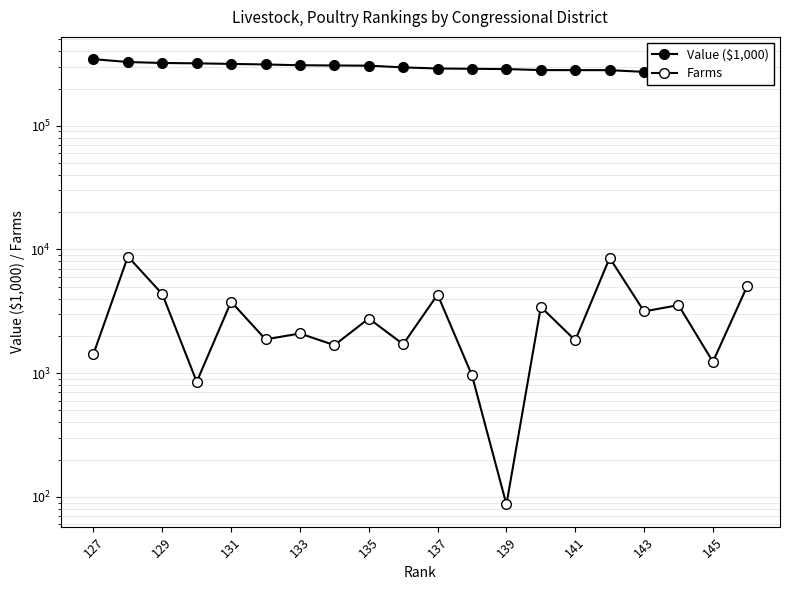

True or false: Value ($1,000) has more than 2 points higher than both neighbors.

False